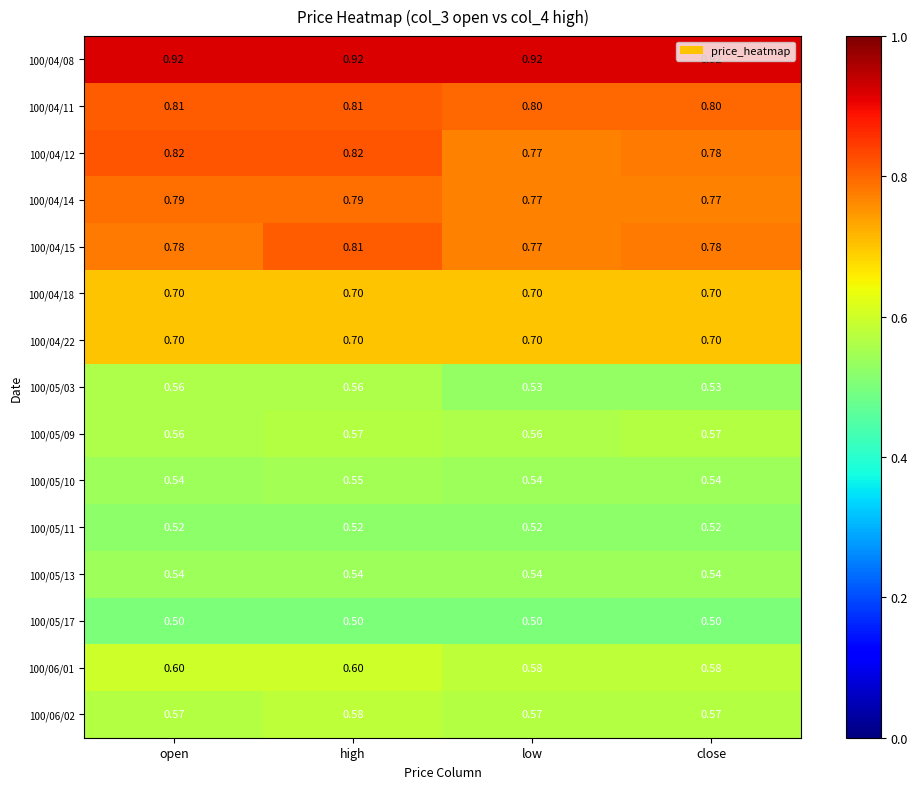

Which category has the highest value in the 100/06/02 series?

high